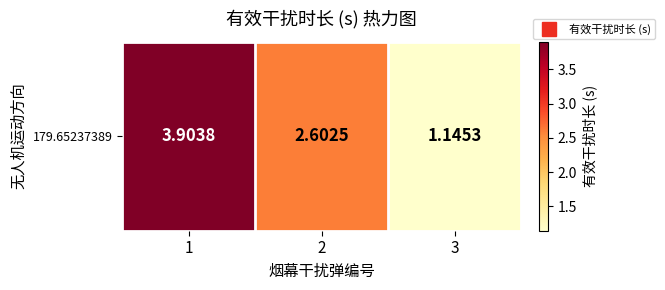

How many categories are shown in the chart?

3